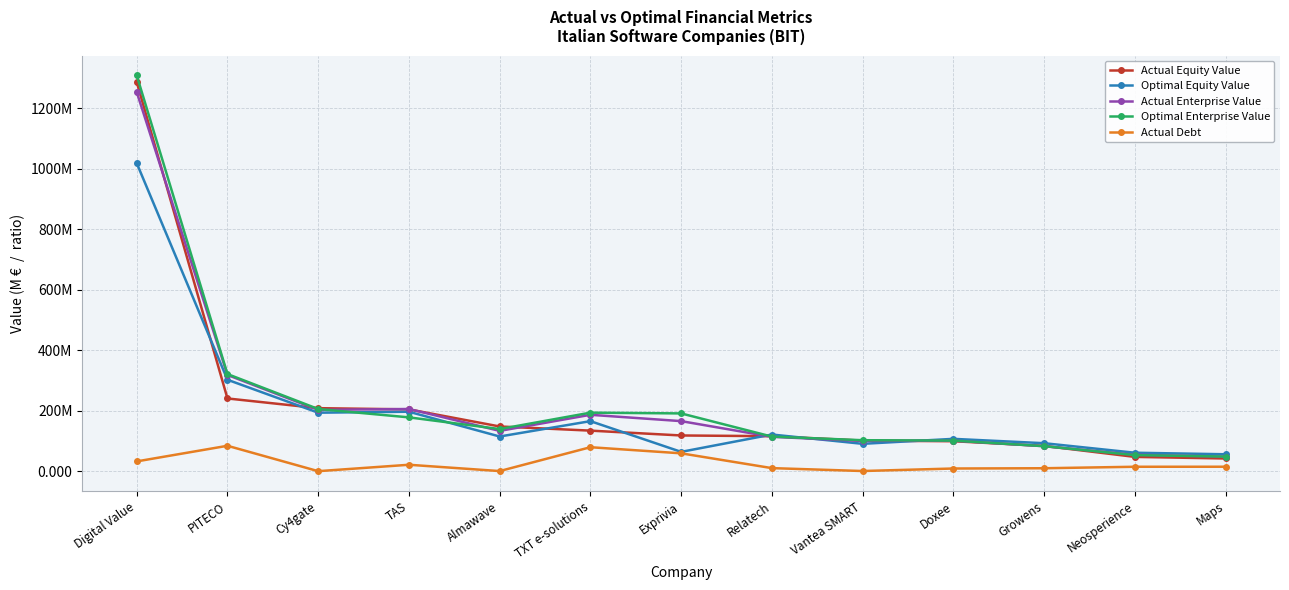

What are all the series names shown in the legend?

Actual Equity Value, Optimal Equity Value, Actual Enterprise Value, Optimal Enterprise Value, Actual Debt